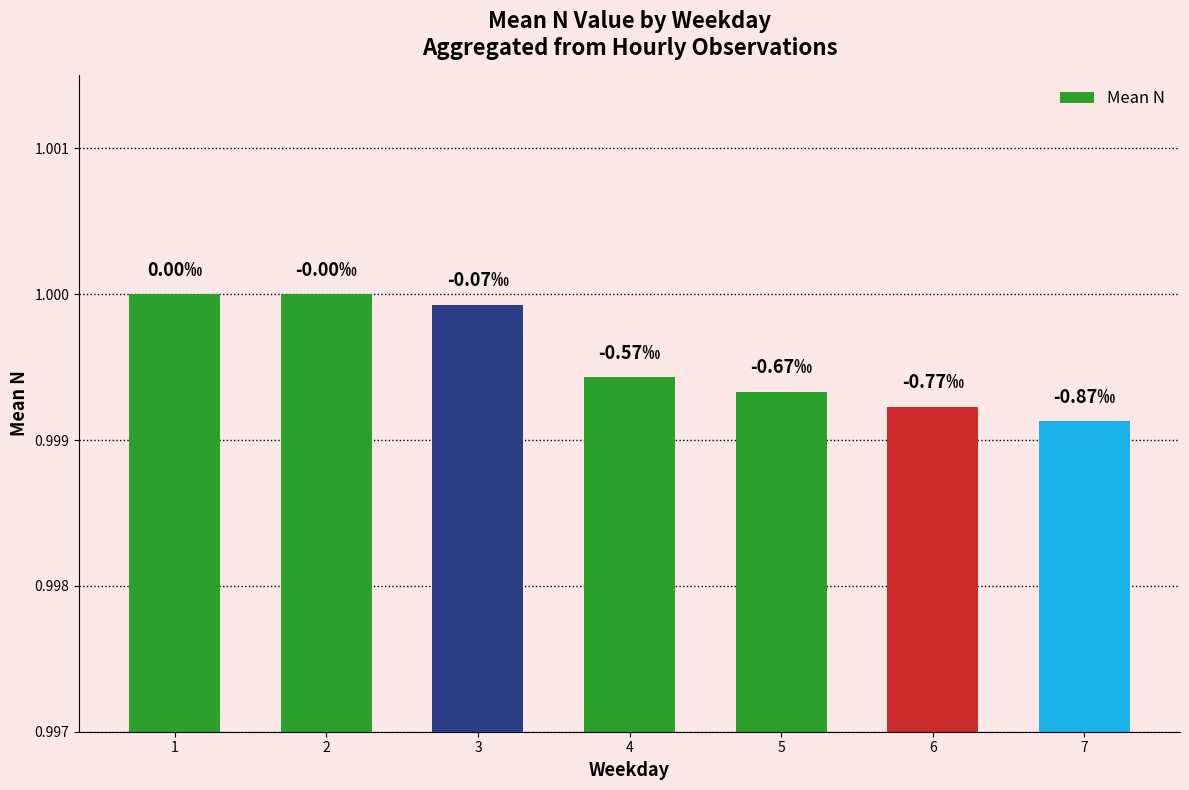

True or false: the data shows 1.0 at 4.

True